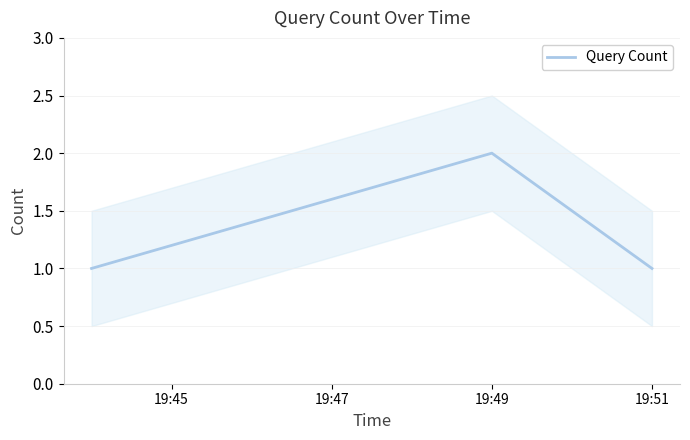

The Query Count series shows 1 at 19:51. True or false?

True